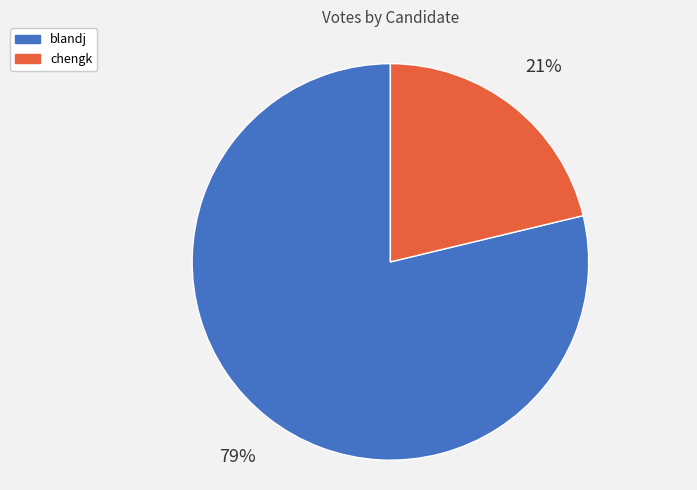

Does blandj represent more than half of the total?

Yes